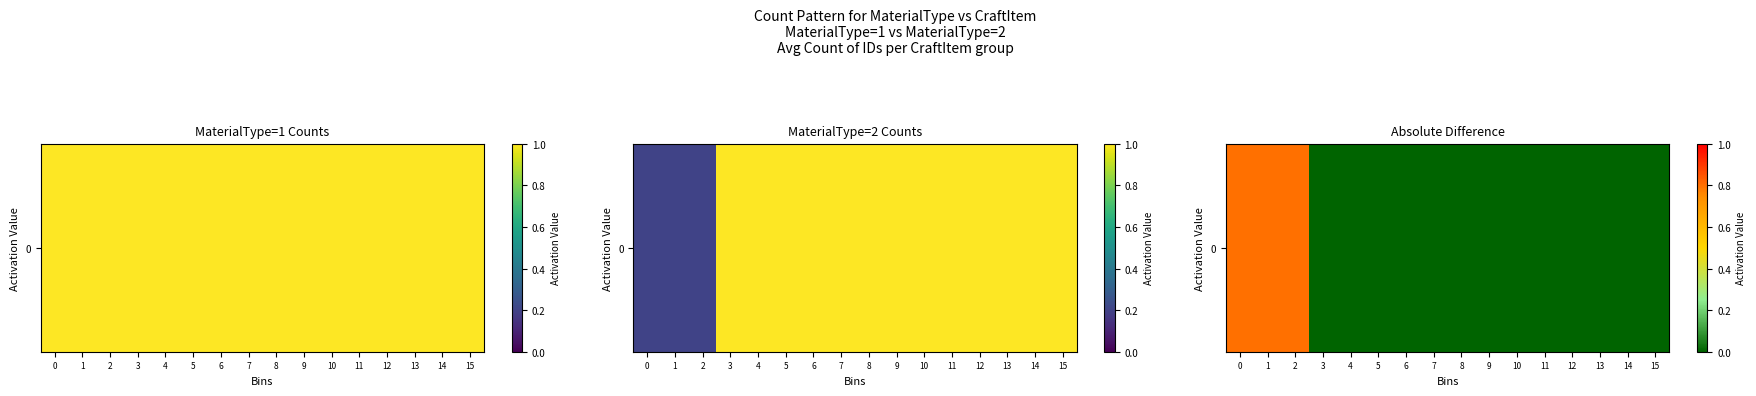

Is it true that the value at 5 is 0.4?

False